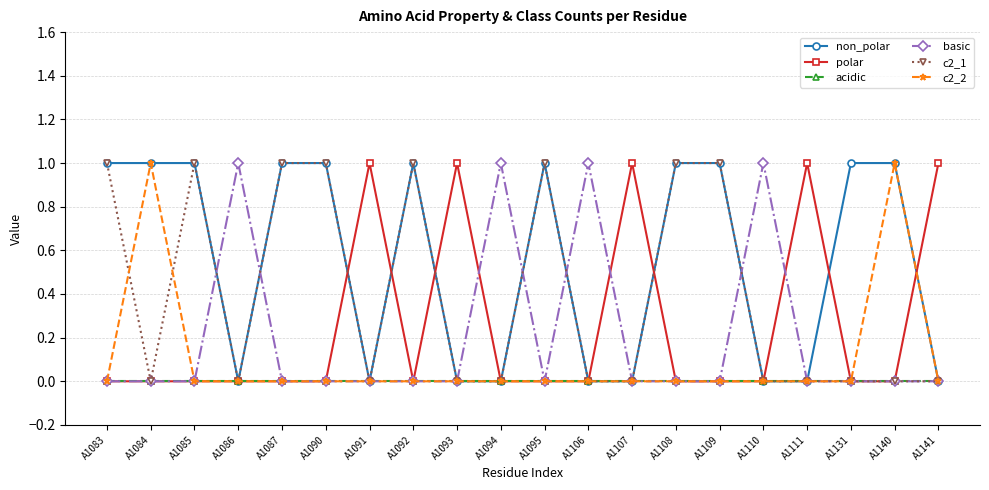

True or false: non_polar has more than 1 interior local peaks.

True